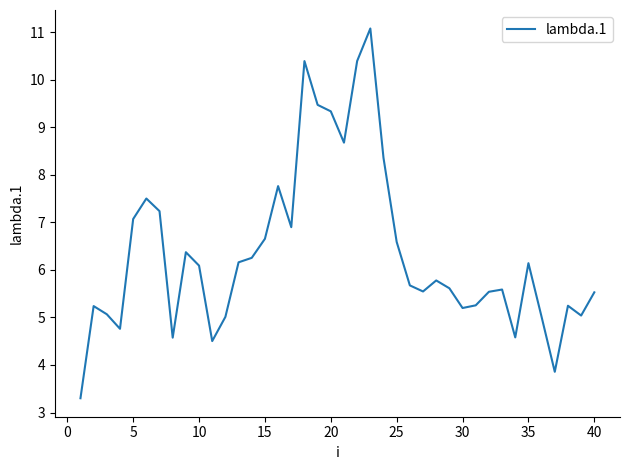

What is the difference between the maximum and minimum values?

7.8